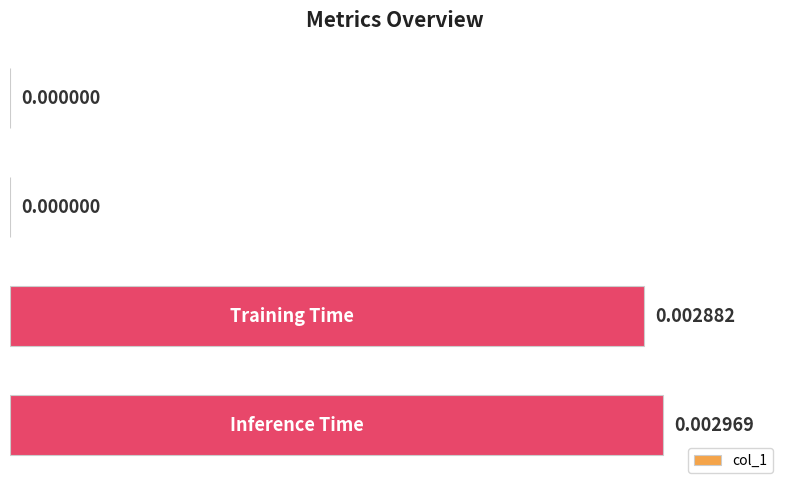

Between Inference Time and SMAPE, which is larger?

Inference Time